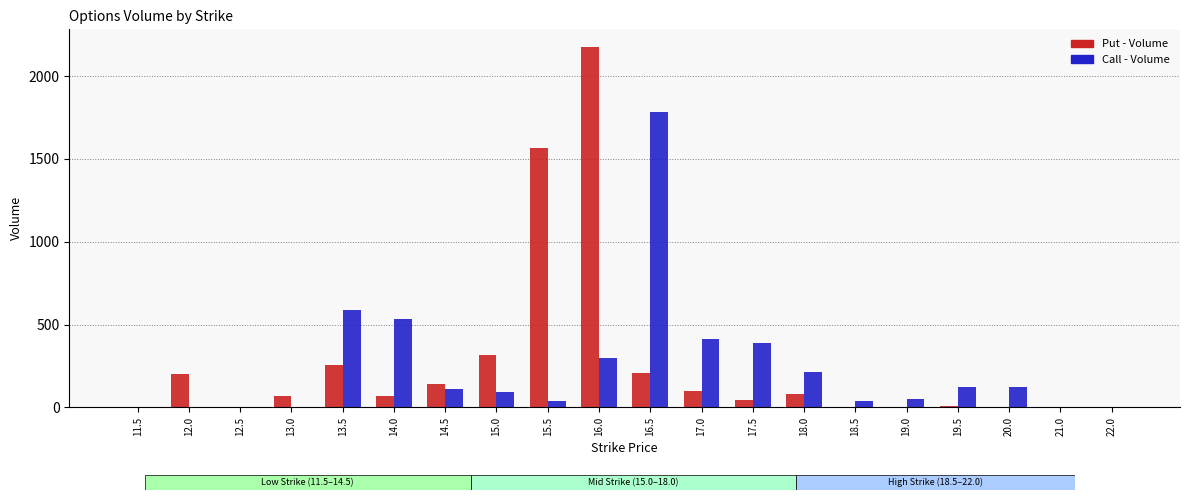

What is the average value of the Call - Volume series?

240